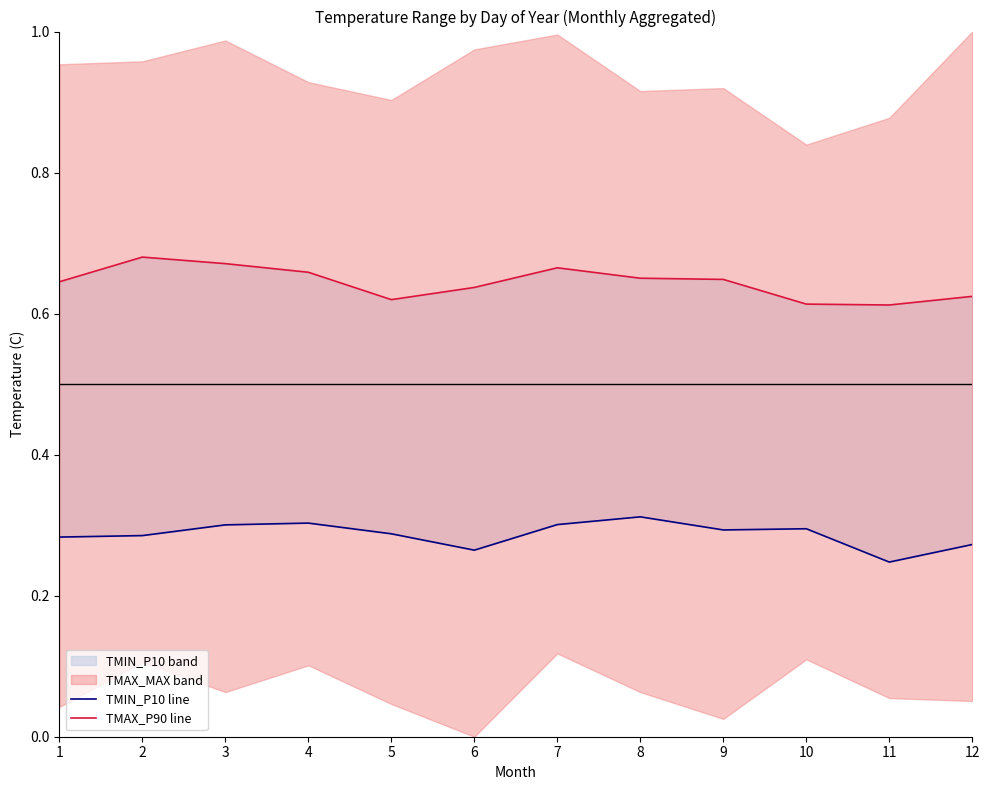

How many interior local valleys does the TMAX_P90 line series have?

2